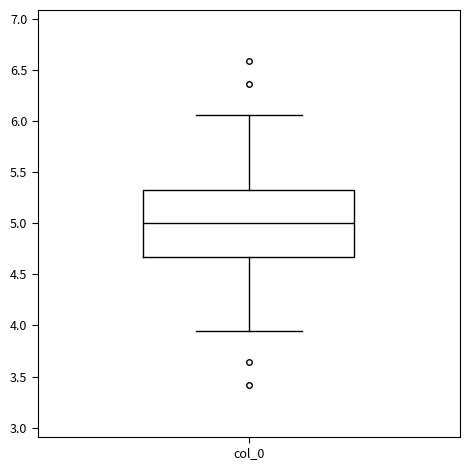

Read this box plot against the y-axis: the position of the median line, the range covered by the box, and the ends of both whiskers. The values are not printed on the chart, so give them approximately, as read against the axis.

median 5.00, box 4.65 to 5.35, whiskers 3.95 to 6.05